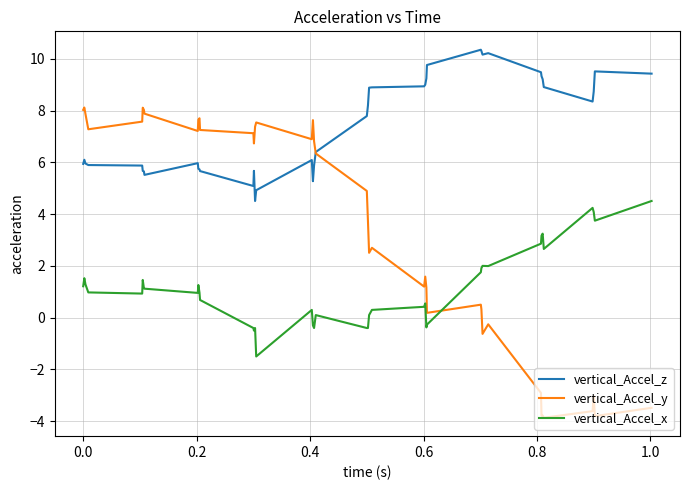

Count the number of data series in this chart.

3